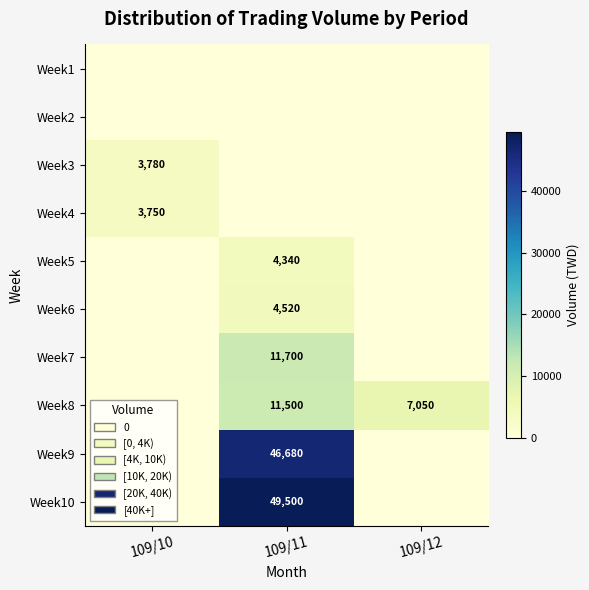

Is it true that Week10 equals 49500 at 109/11?

True